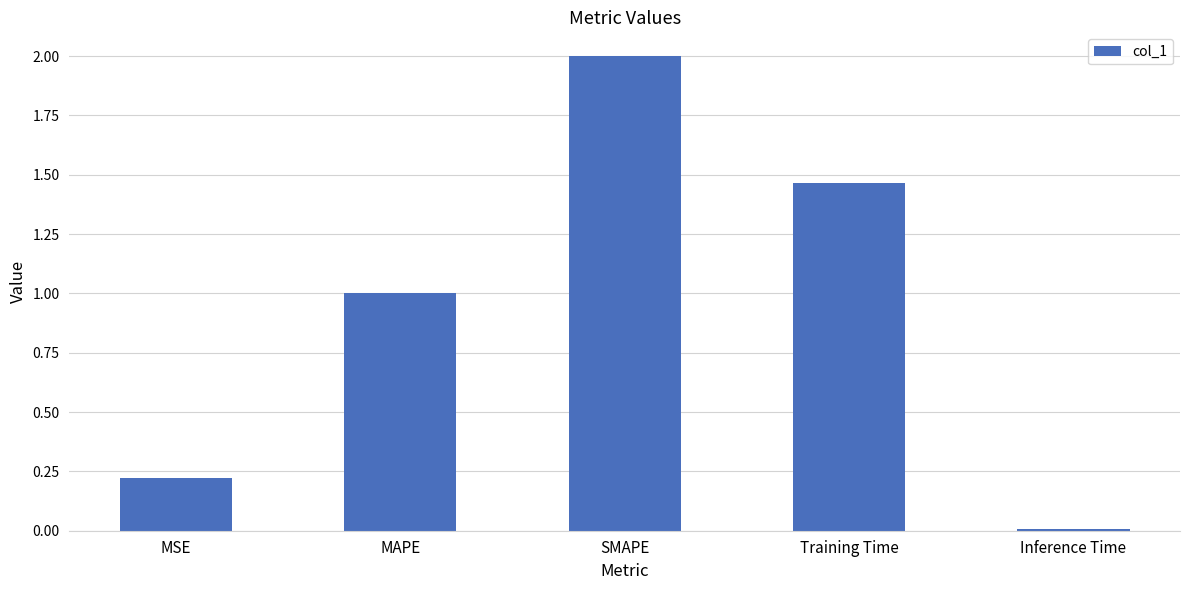

What is the difference between the maximum and minimum values?

2.0